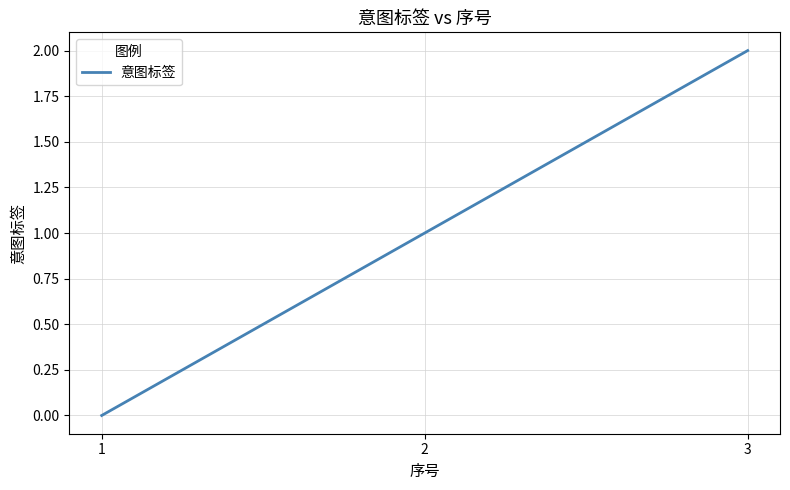

Is this an area chart (filled region under the line)?

No